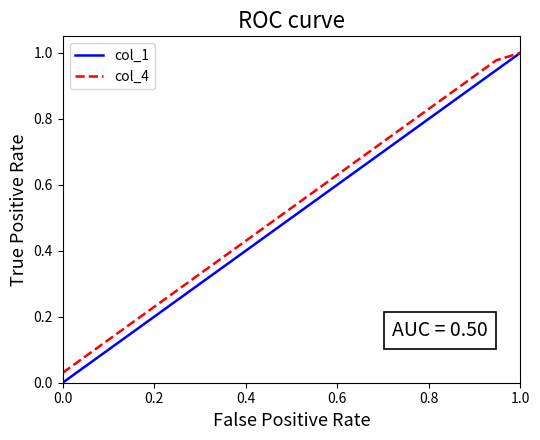

Which series has the widest spread of values?

col_1